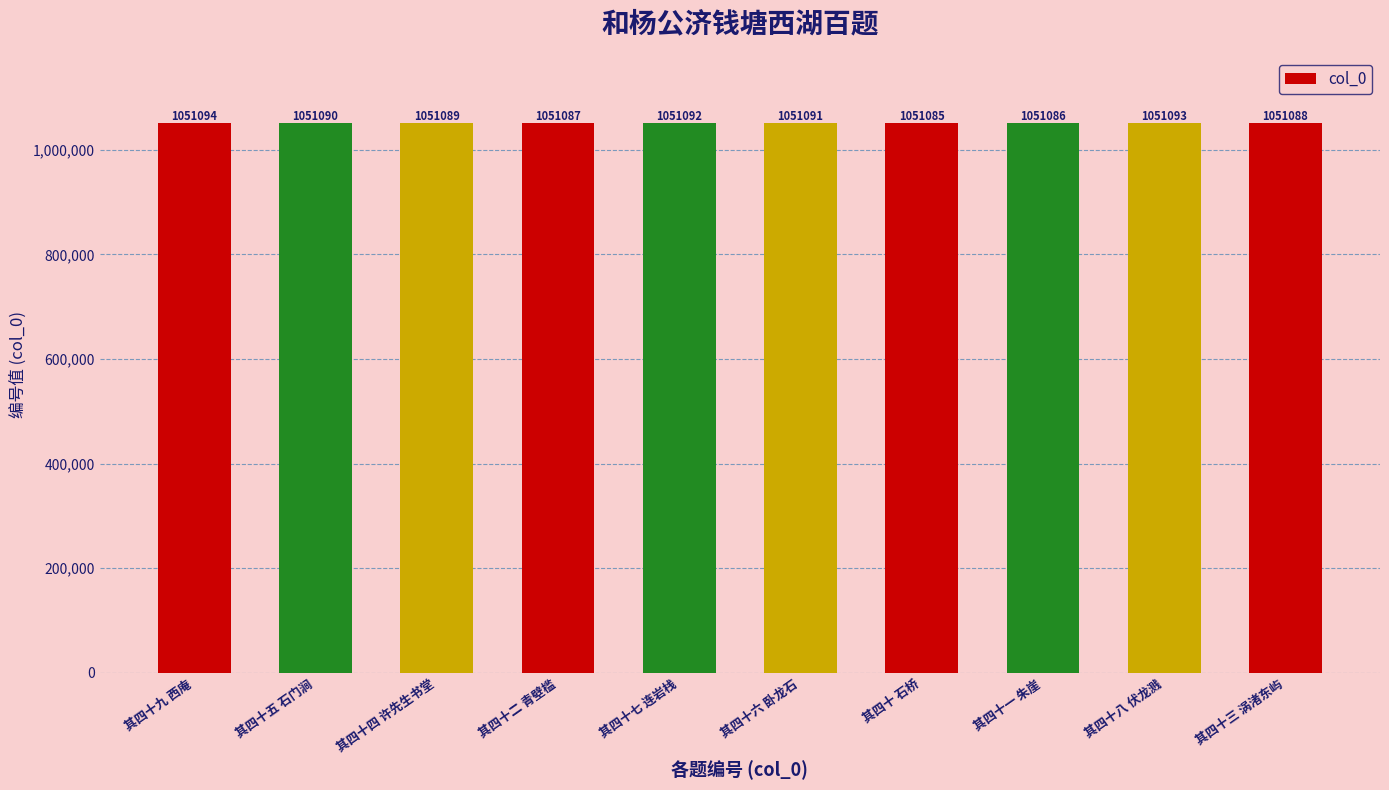

How many values are between 1051087 and 1051092?

6